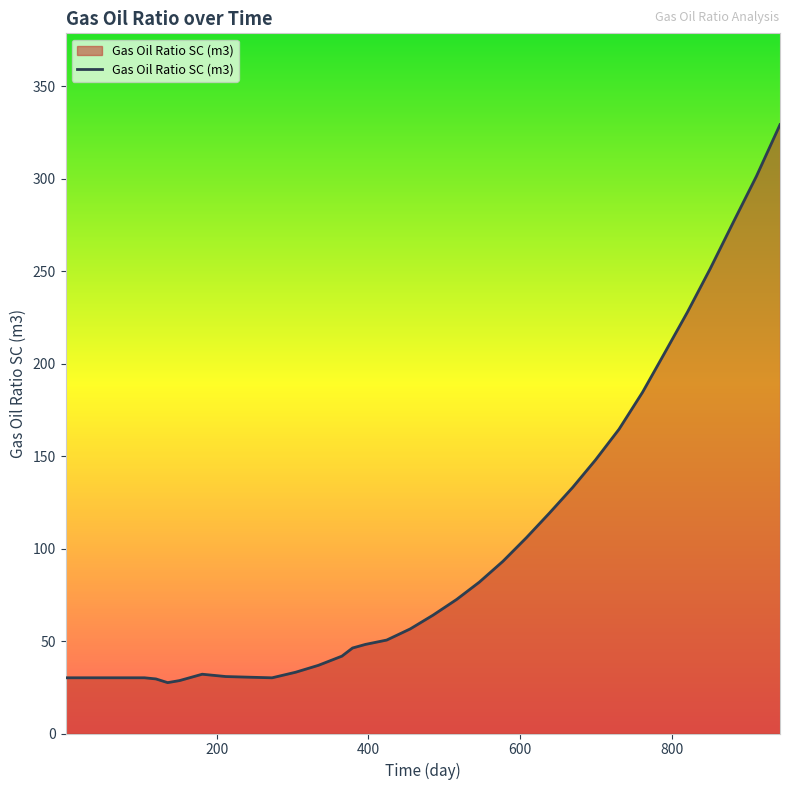

What is the maximum value shown in the chart?

329.2